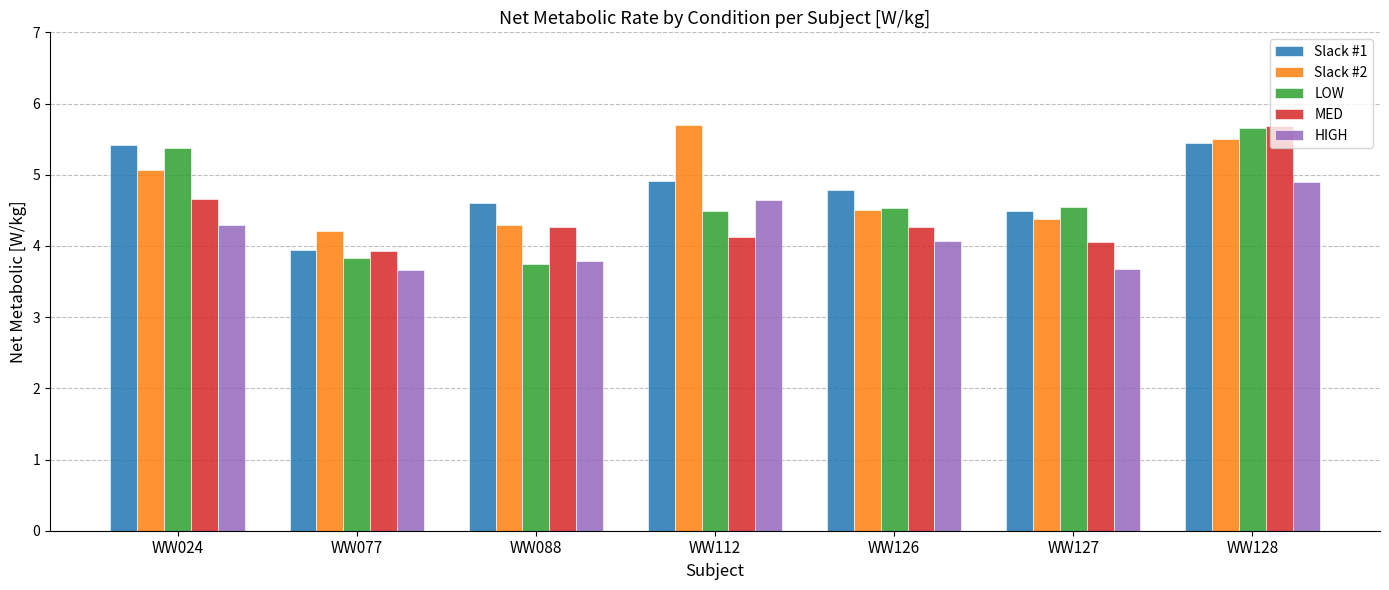

True or false: Slack #2 has a value of 4.5 at WW126.

True